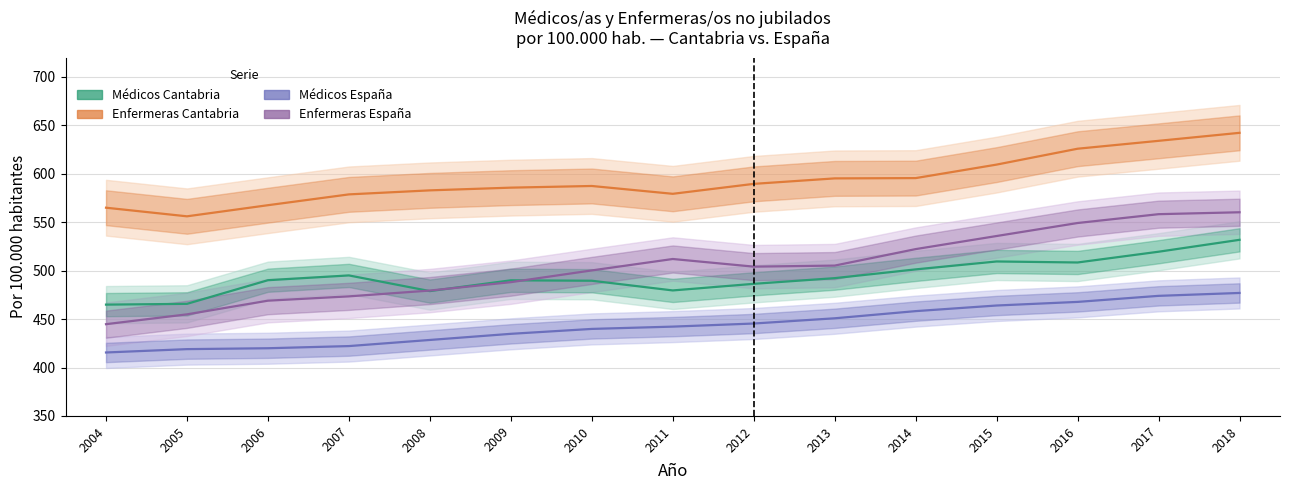

The value of Enfermeras Cantabria at 2005 is 912.9. True or false?

False